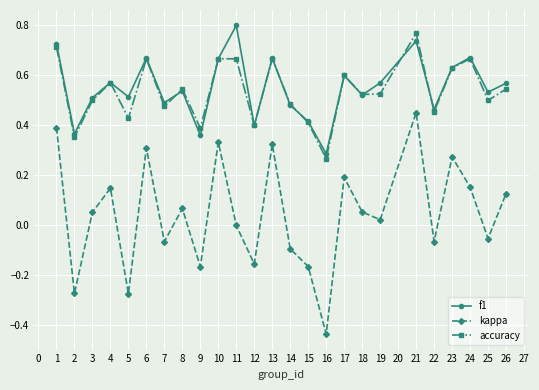

Which category has the highest value in the accuracy series?

21